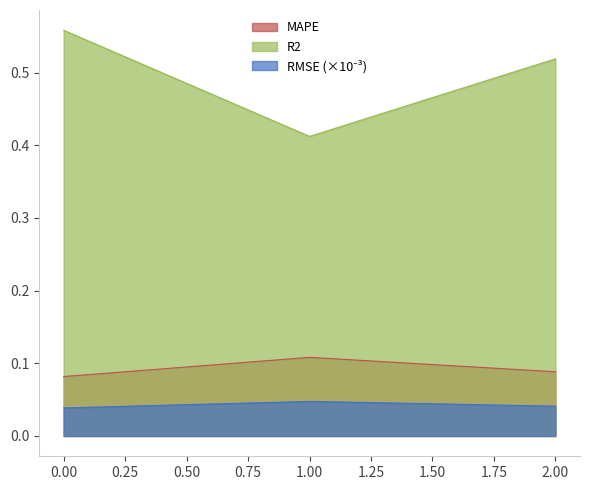

What is the average value of the R2 series?

0.5